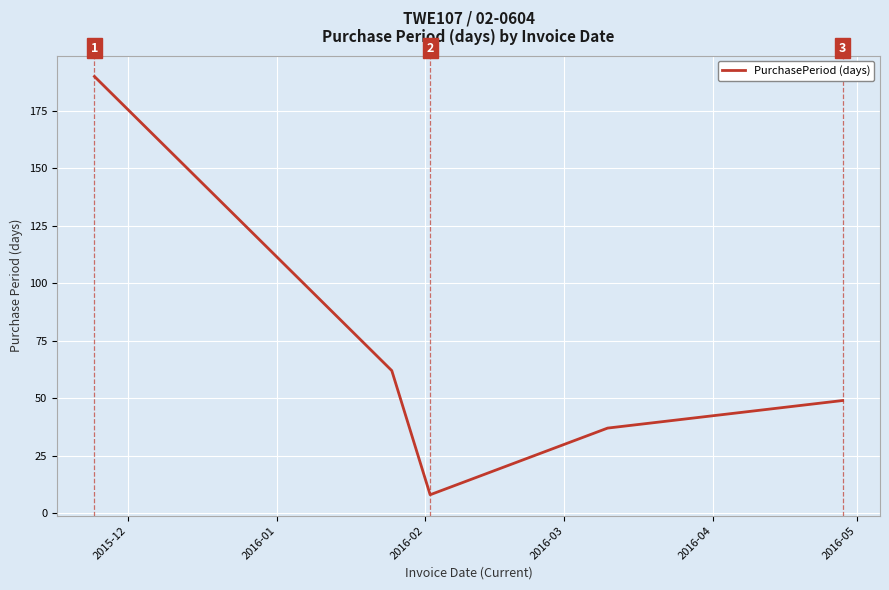

Does the chart have visible grid lines?

Yes